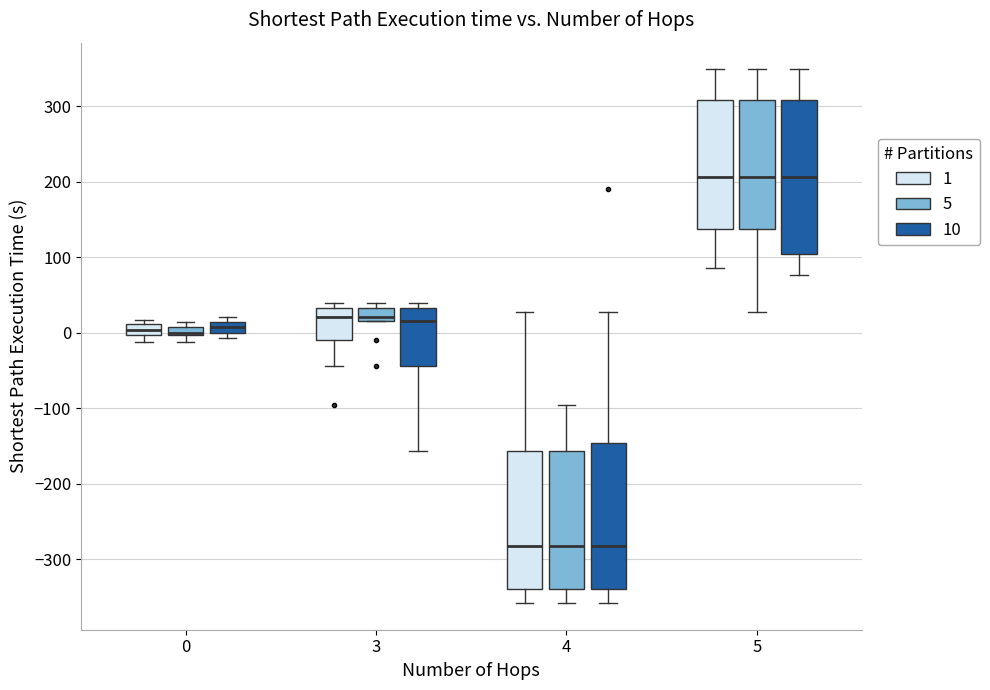

Which box is the tallest, from its lower edge to its upper edge?

5 (10)